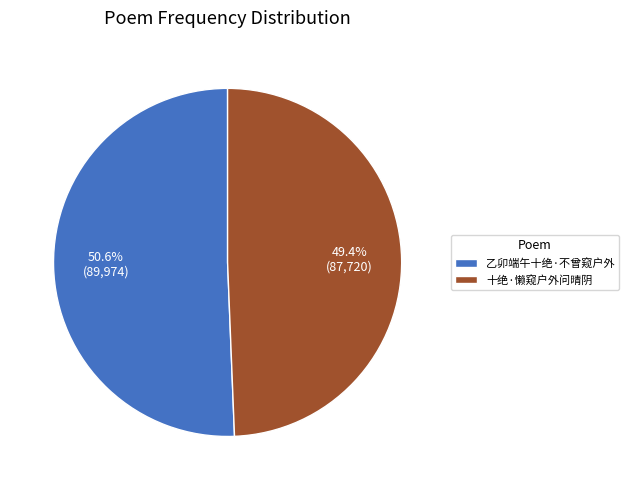

What is the ratio of the value at 乙卯端午十绝·不曾窥户外 to the value at 十绝·懒窥户外问晴阴?

1.0